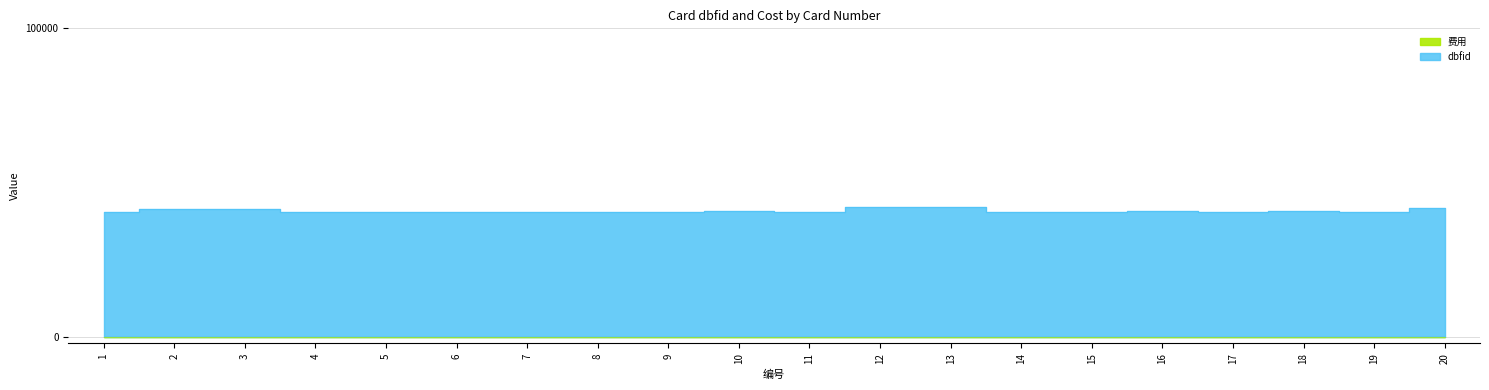

Which series has the largest total across all categories?

dbfid